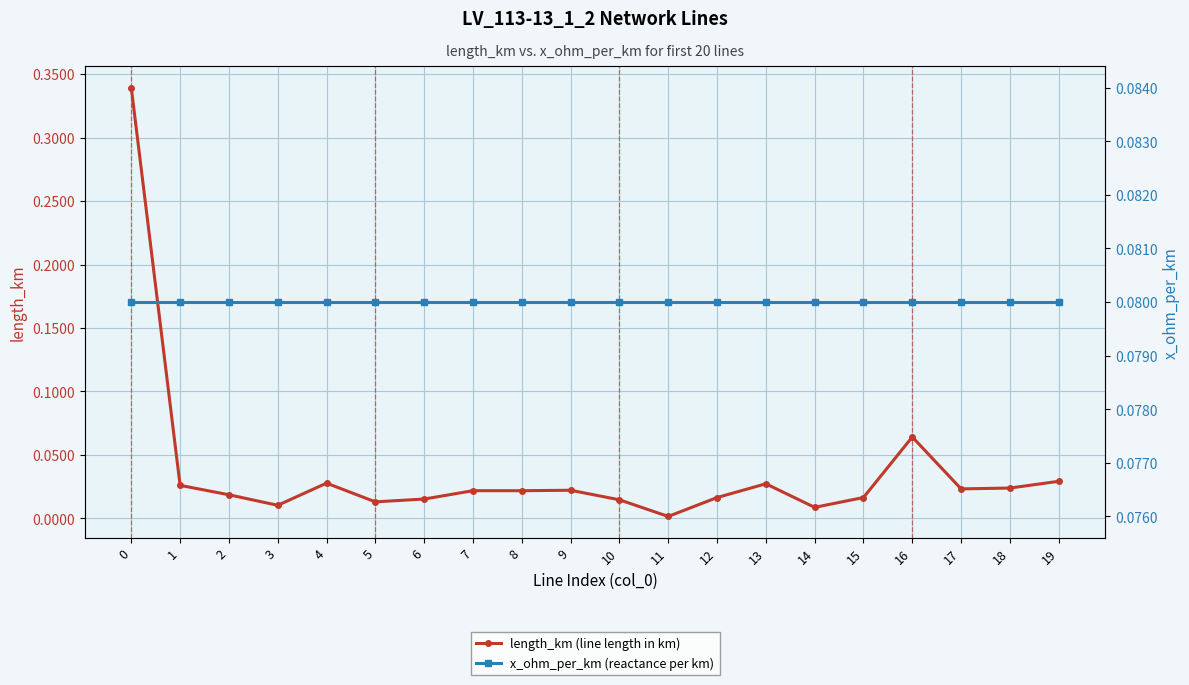

Rank the series by their maximum value, from lowest to highest.

x_ohm_per_km, length_km